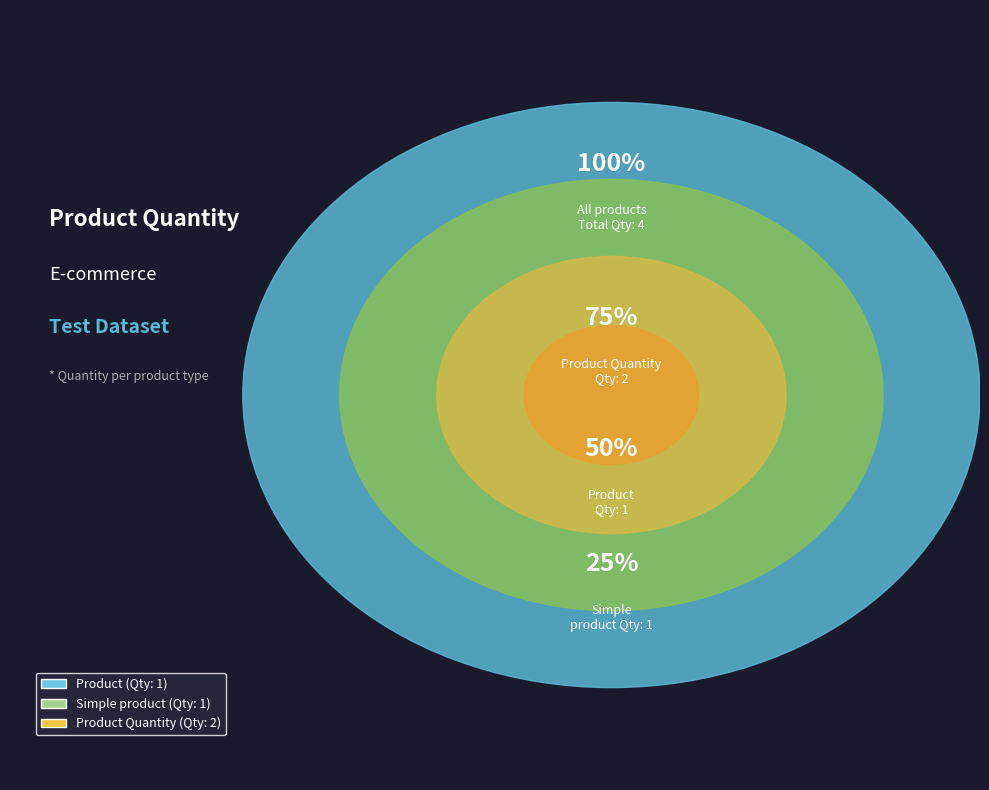

To the nearest percent, what portion does Product represent?

25%